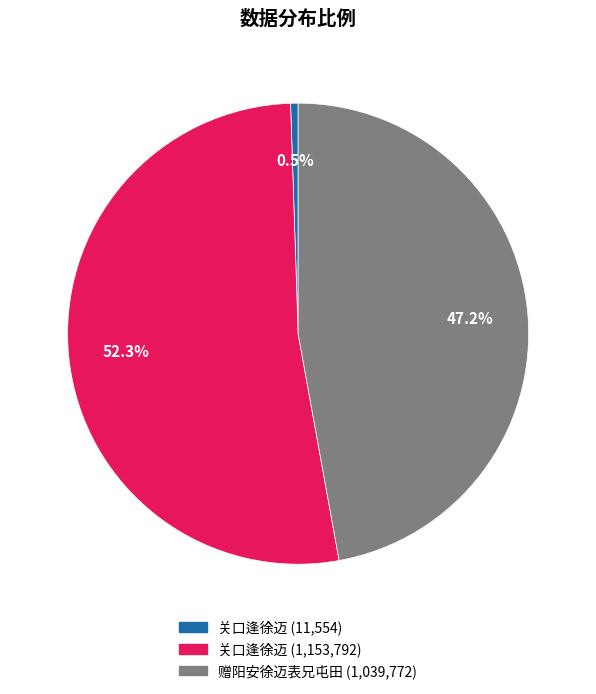

Is there a majority slice in this chart?

Yes